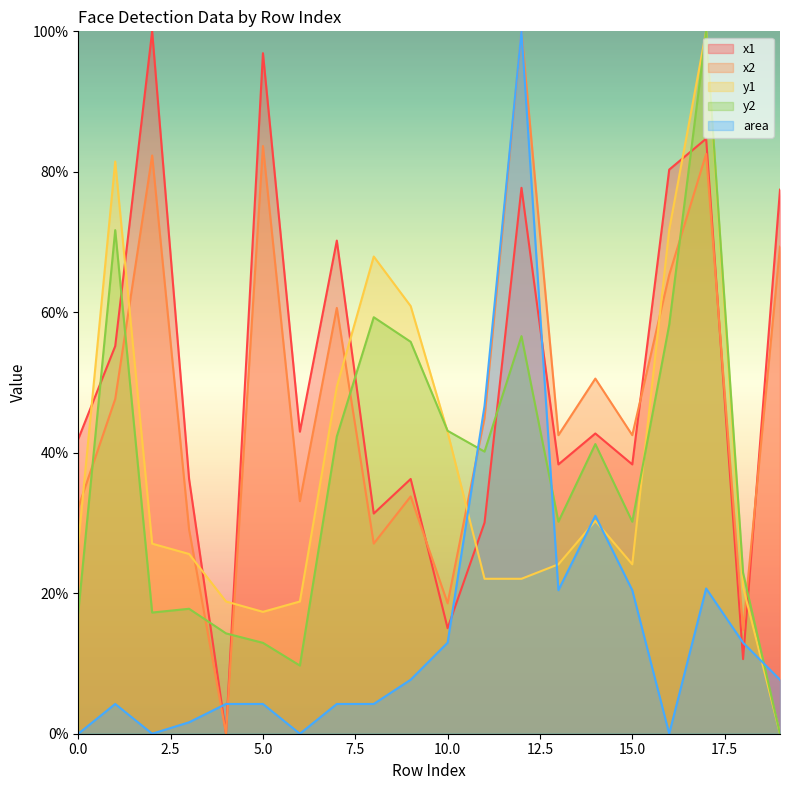

What is the value of the area point at the 16th from the left?

20.4